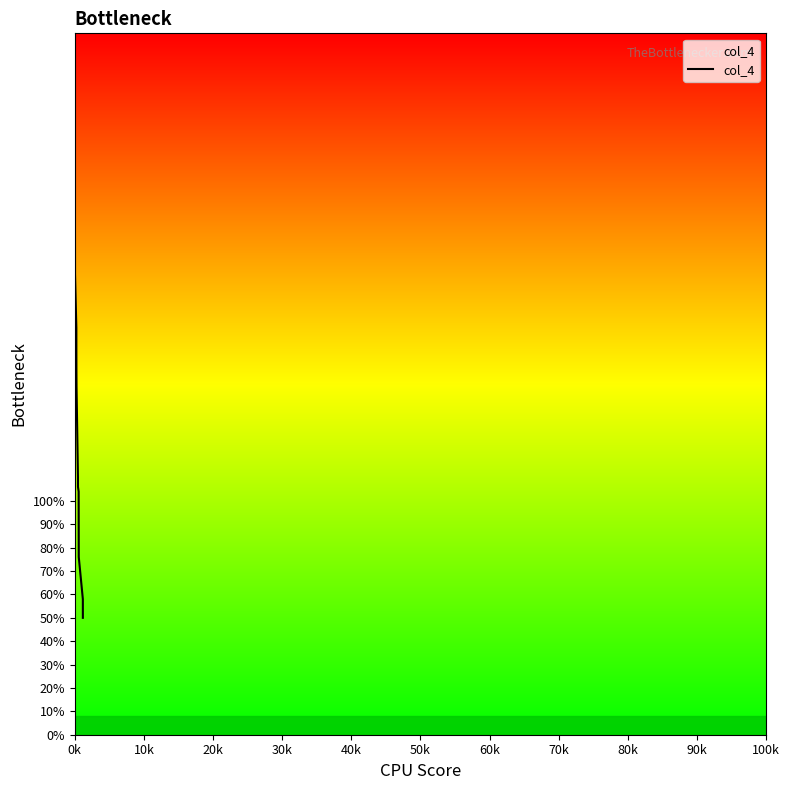

Does the chart have visible grid lines?

No